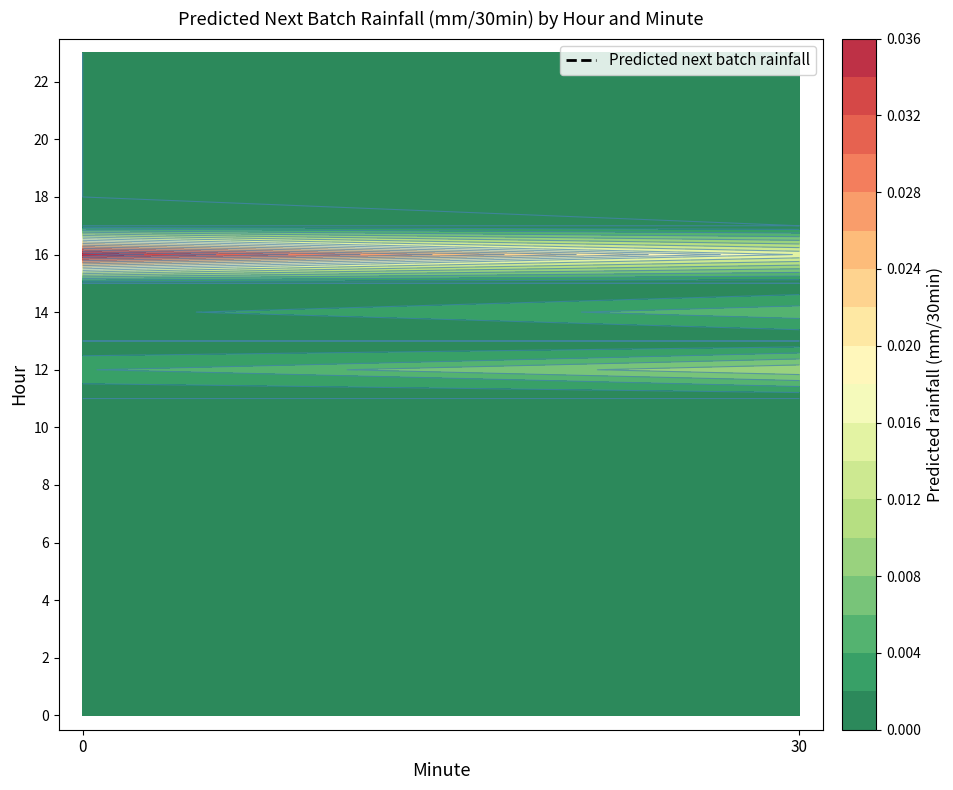

At how many categories does at least one series exceed 0?

2